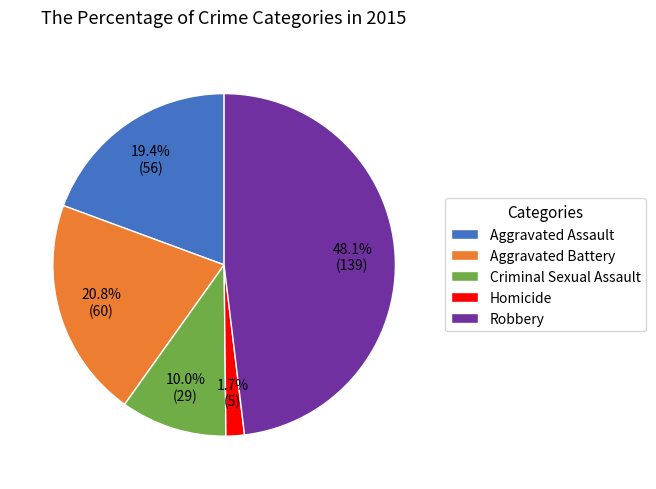

What is the smallest slice in the pie chart?

Homicide